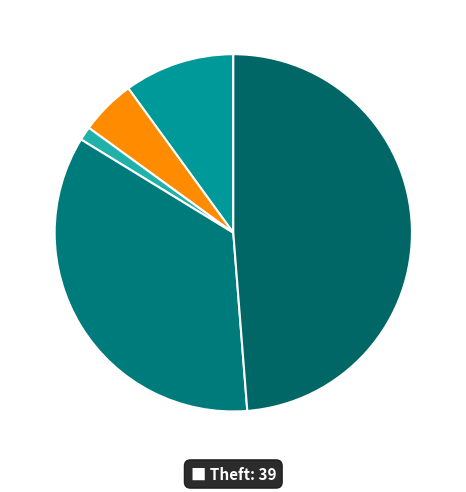

How many slices are in this pie chart?

5